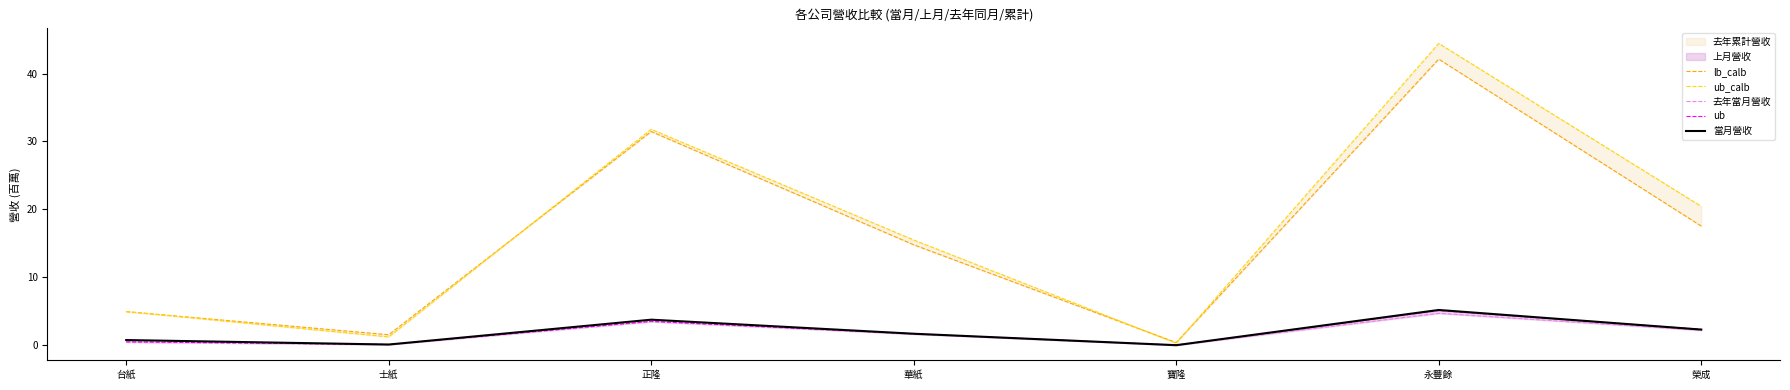

How many data points in 當月營收 are above 1?

4